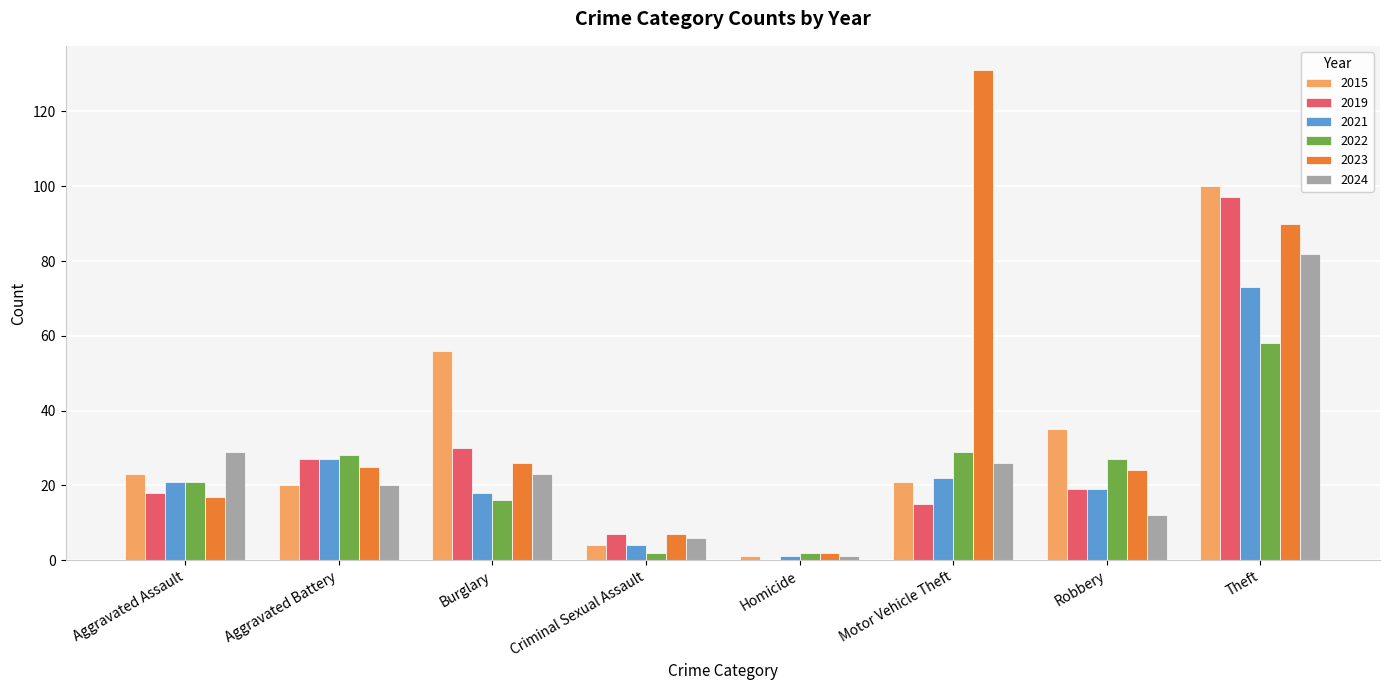

Does the chart contain stacked bars?

No